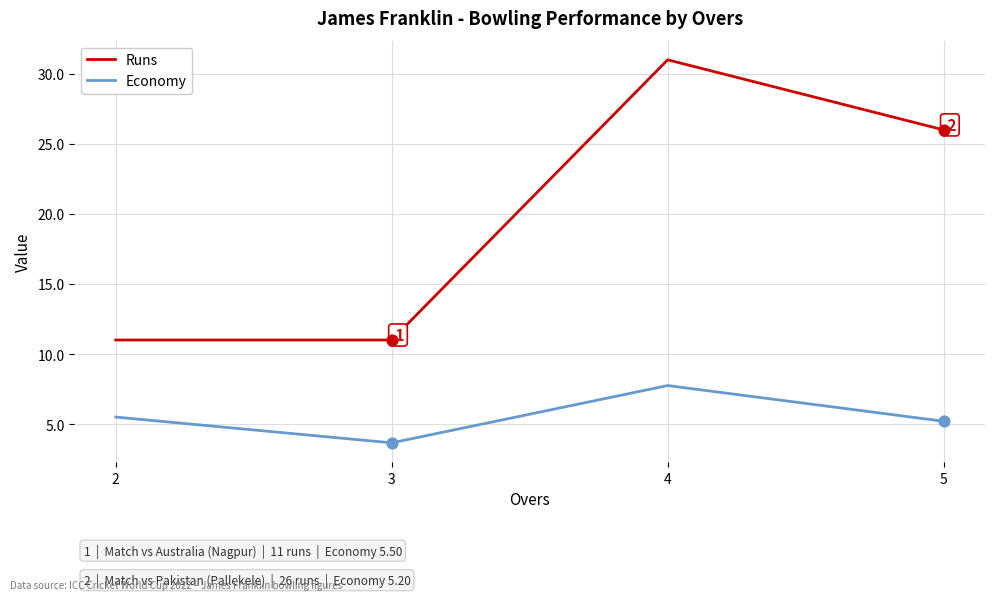

Between 2 and 4, which series saw the biggest shift?

Runs